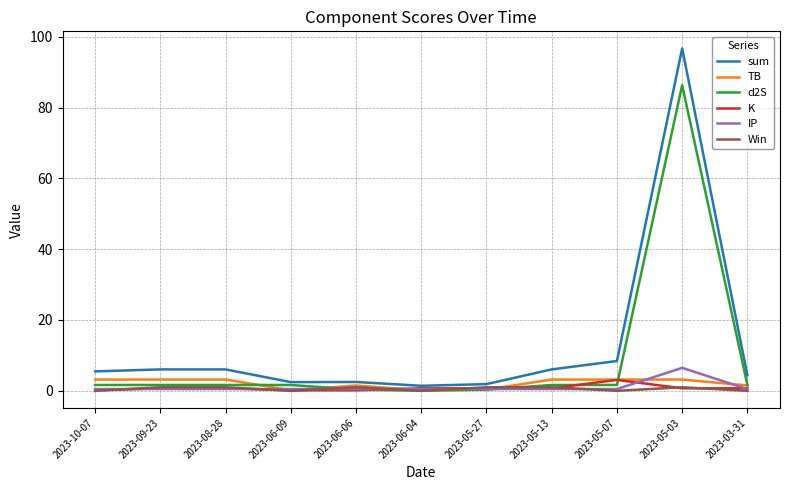

Which series has the largest total across all categories?

sum